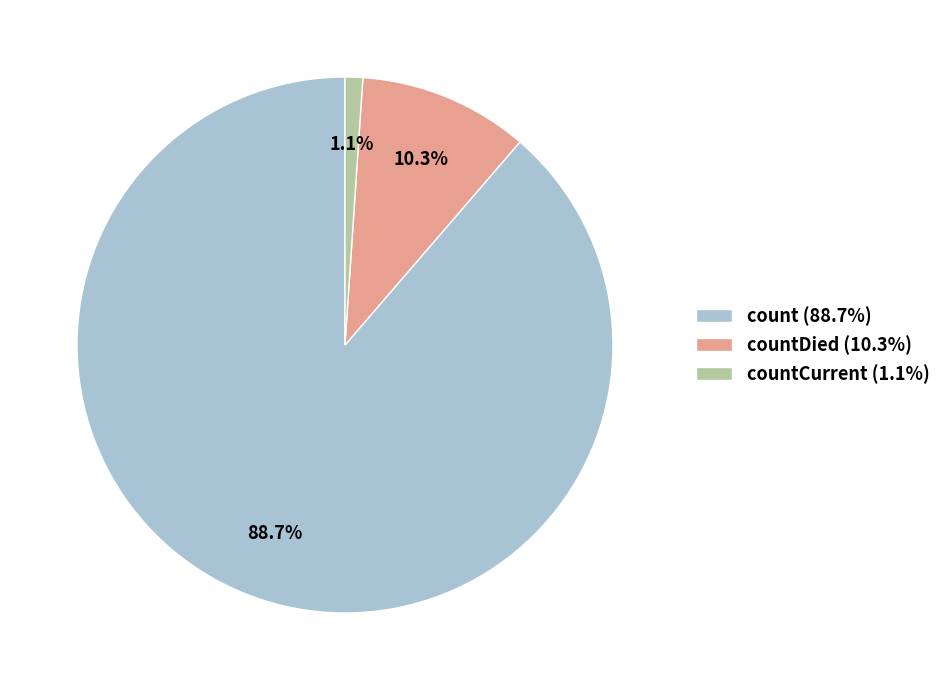

Which slice represents more than half of the pie?

count (88.7%)